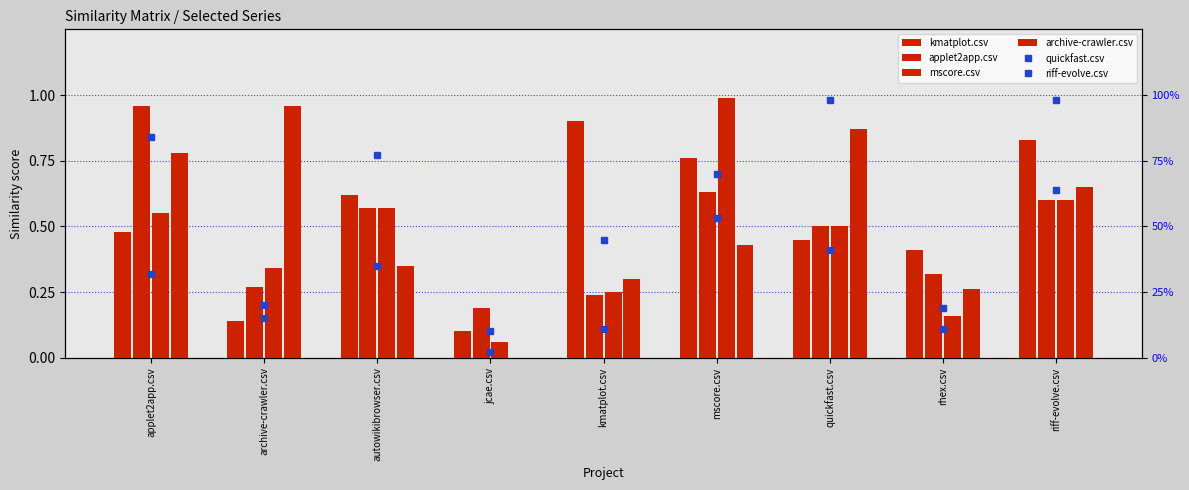

How many groups of bars are there?

9